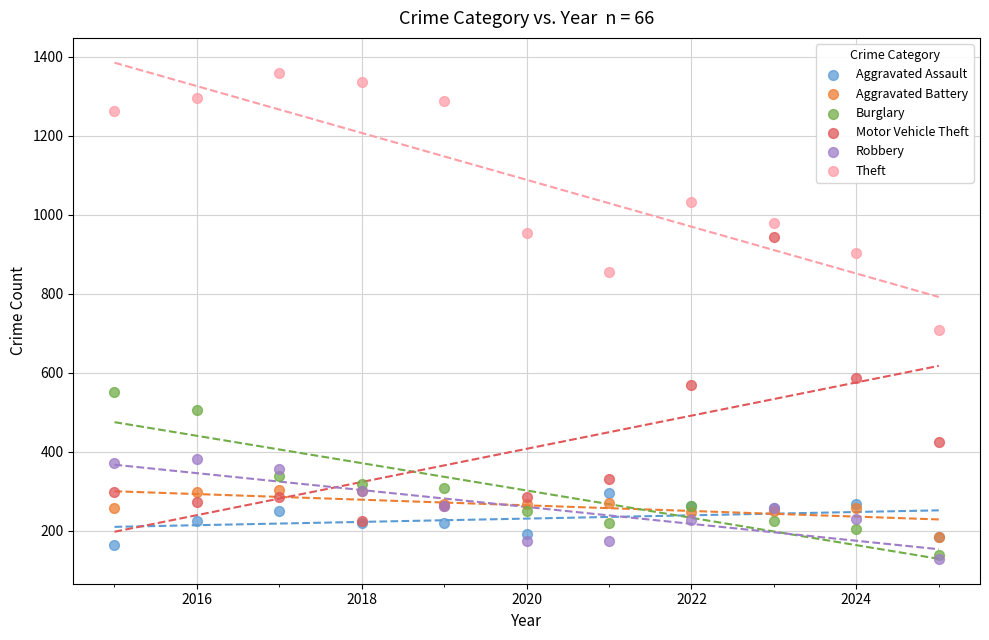

Across all series, what Y value is closest to 744?

709